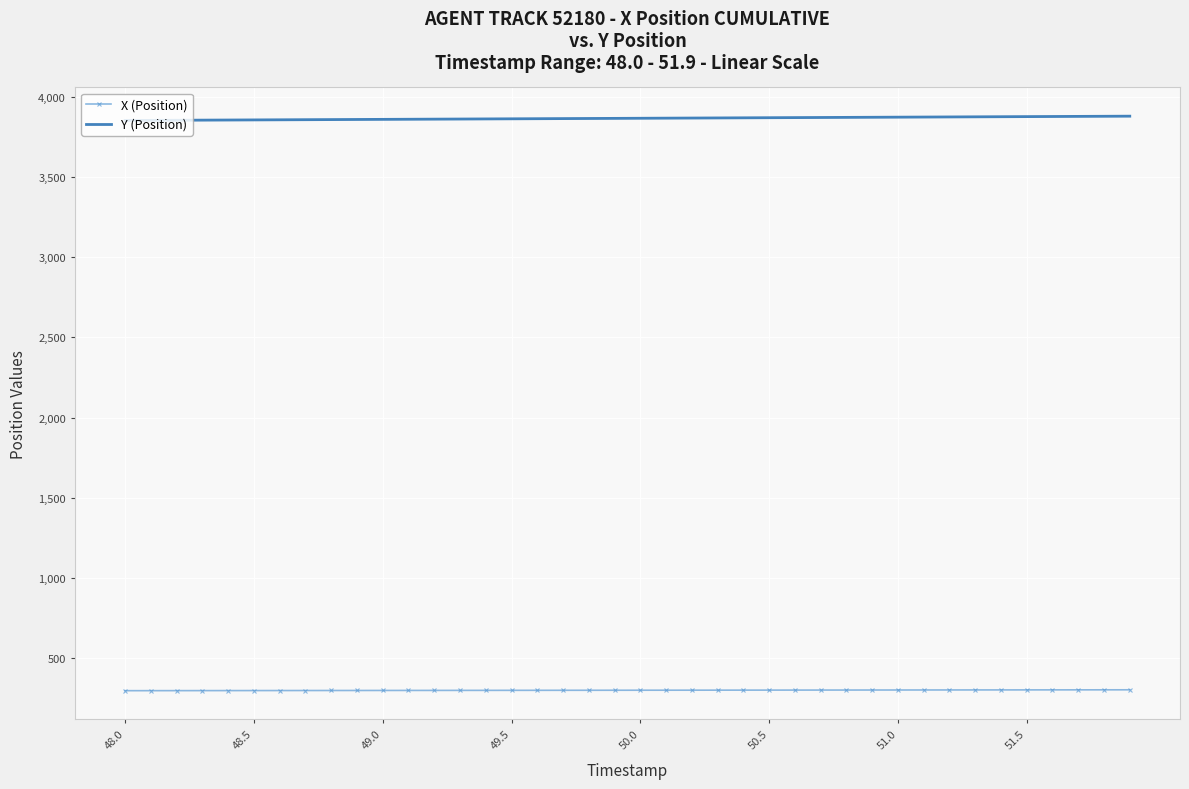

Rank the series by their average value, from lowest to highest.

X (Position), Y (Position)